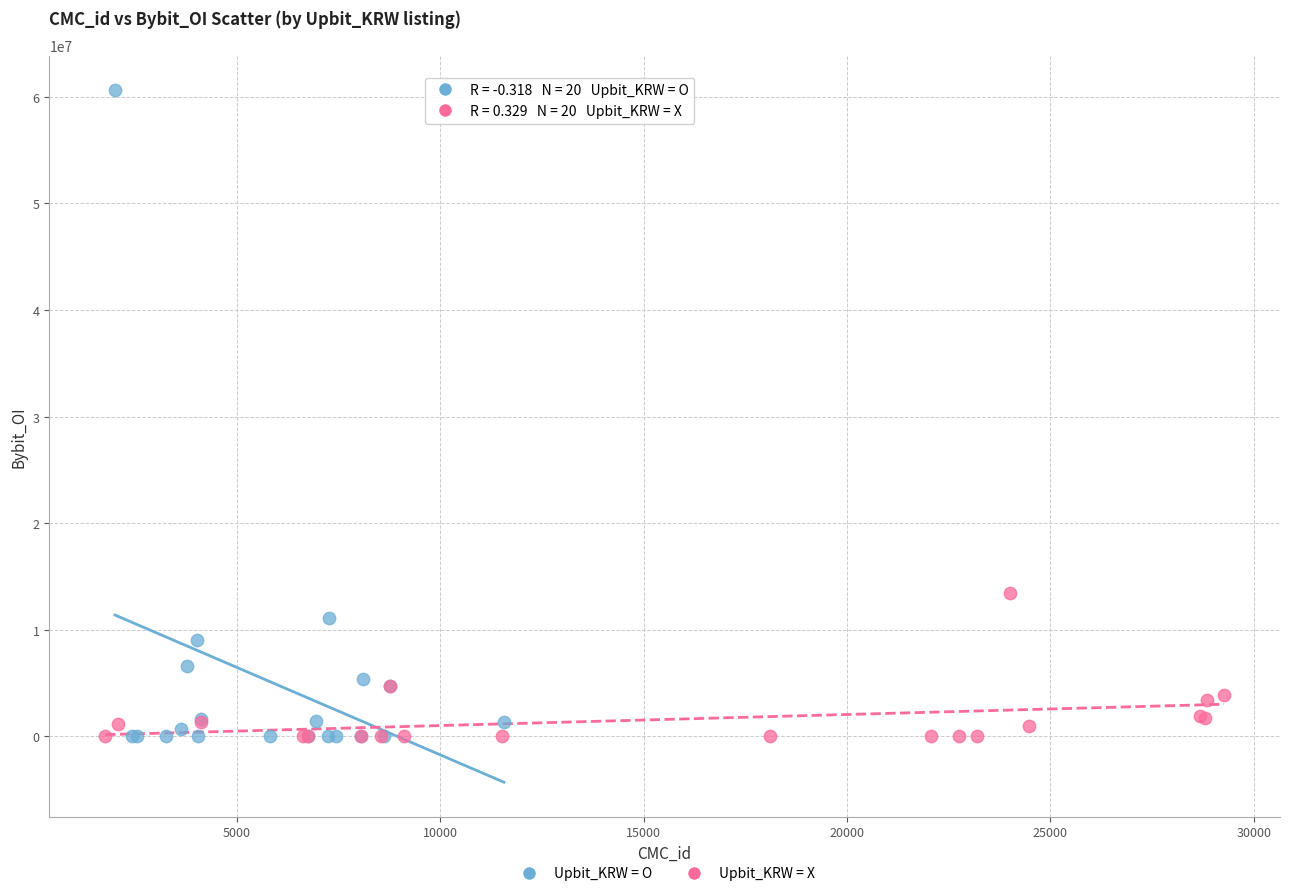

Which series contains the highest Y value?

Upbit_KRW = O